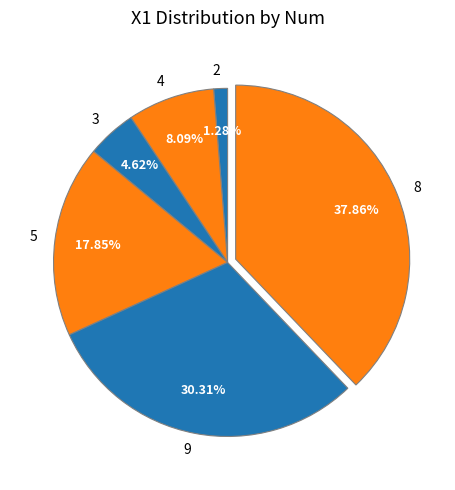

To the nearest percent, what is the difference between the largest and smallest slice percentages?

37%